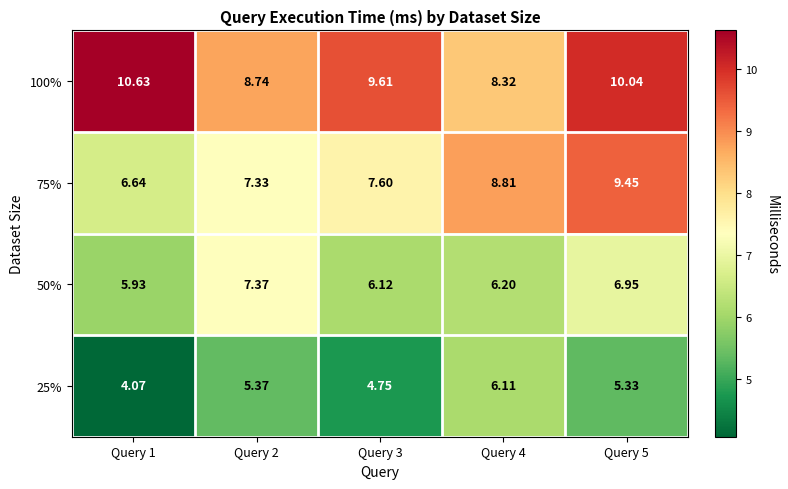

Which category has the lowest value across all series?

Query 1